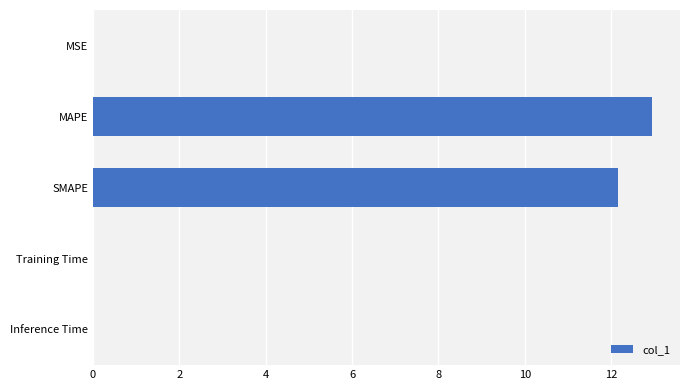

Are the bars horizontal?

Yes